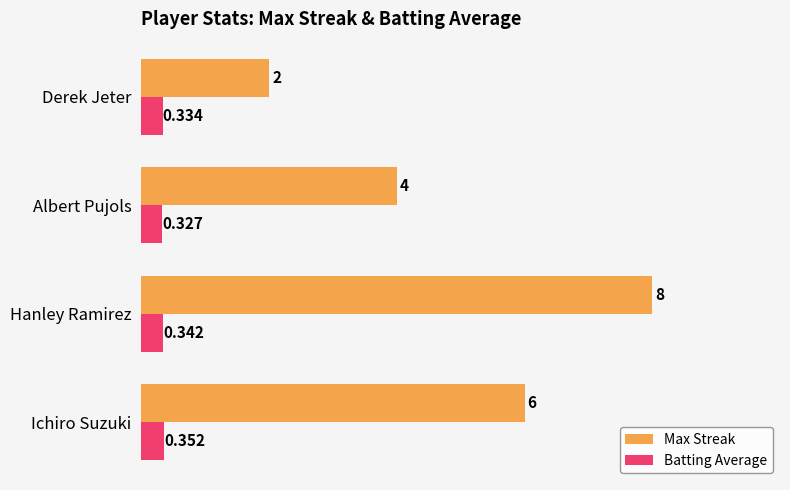

At which label does Batting Average reach its minimum?

Albert Pujols